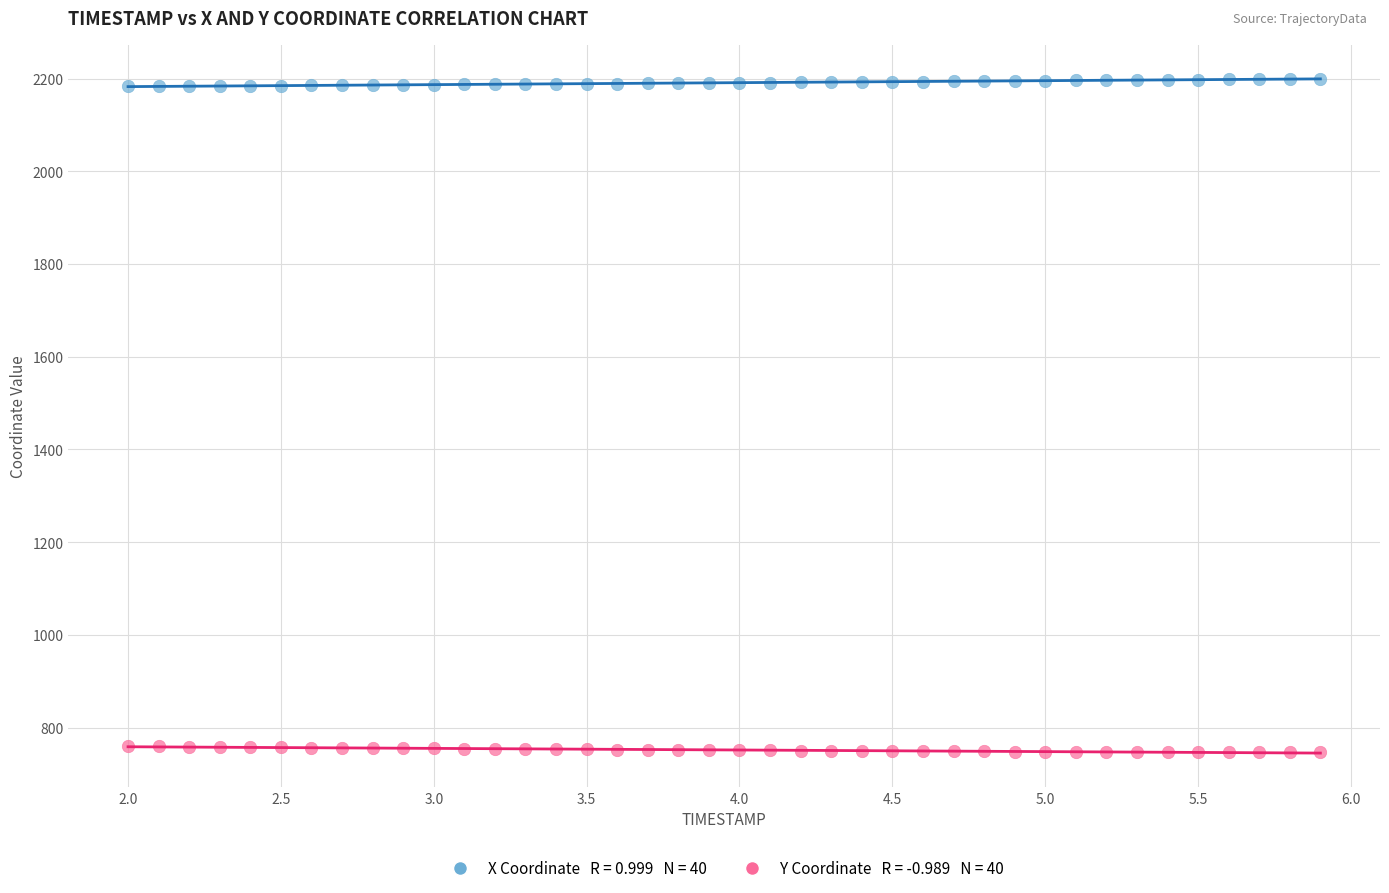

Across all data points, what is the range of Y values (max minus min)?

1453.2